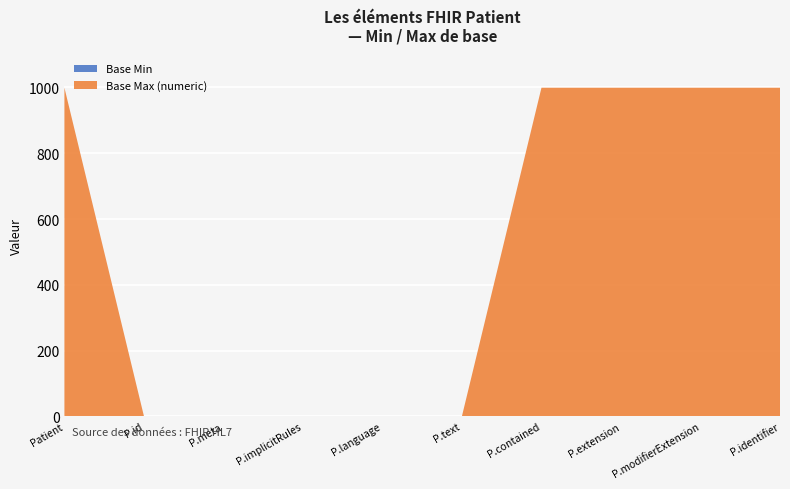

Reading left to right, extract all data points from this chart.

Base Min: Patient=0	Patient.id=0	Patient.meta=0	Patient.implicitRules=0	Patient.language=0	Patient.text=0	Patient.contained=0	Patient.extension=0	Patient.modifierExtension=0	Patient.identifier=0
Base Max (numeric): Patient=999	Patient.id=1	Patient.meta=1	Patient.implicitRules=1	Patient.language=1	Patient.text=1	Patient.contained=999	Patient.extension=999	Patient.modifierExtension=999	Patient.identifier=999